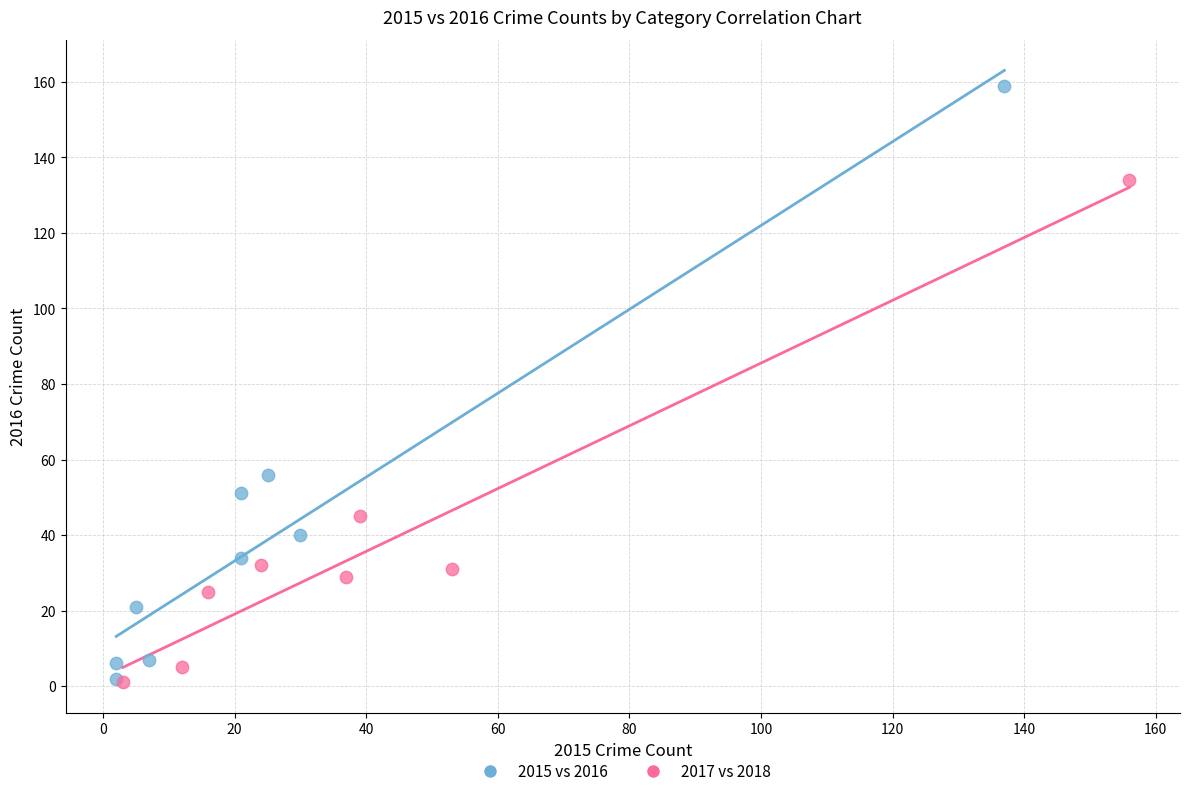

Which series contains the highest Y value?

2015 vs 2016